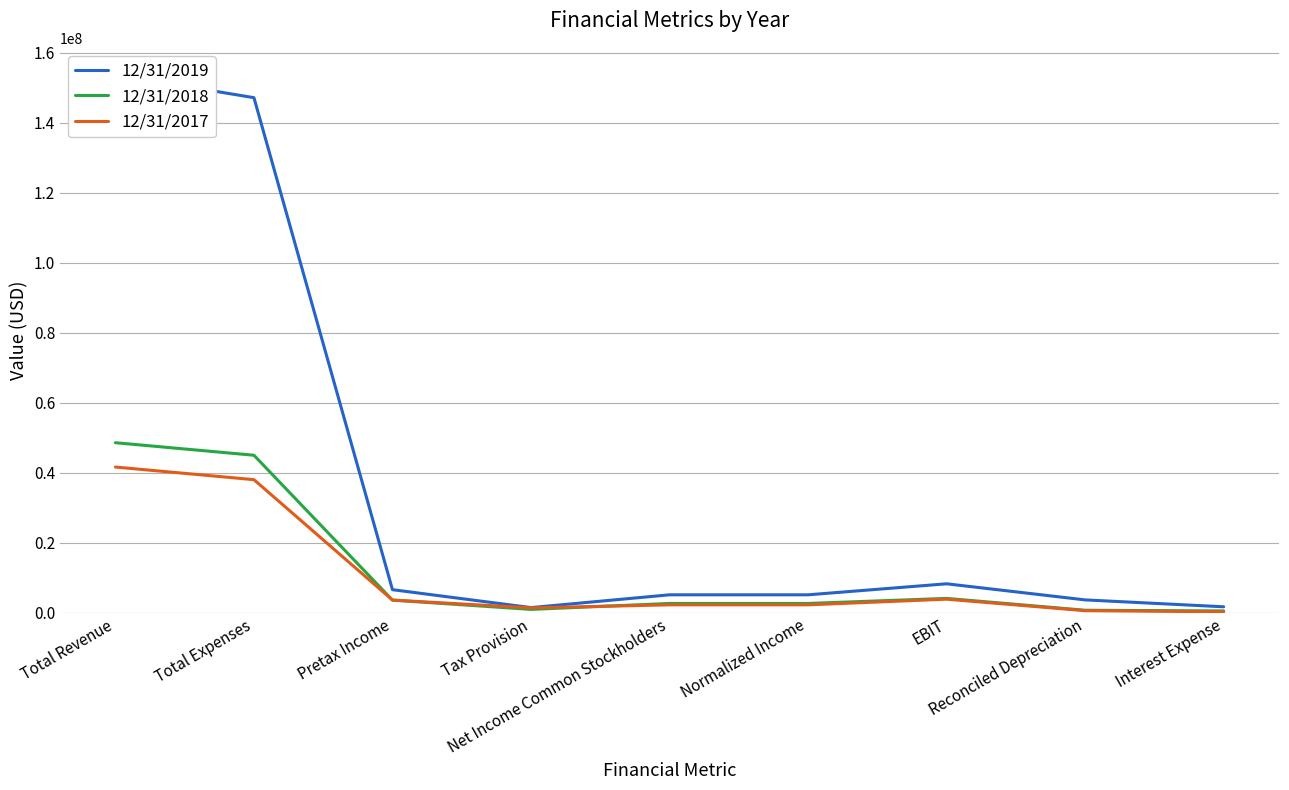

True or false: 12/31/2017 and 12/31/2019 intersect in this chart.

False